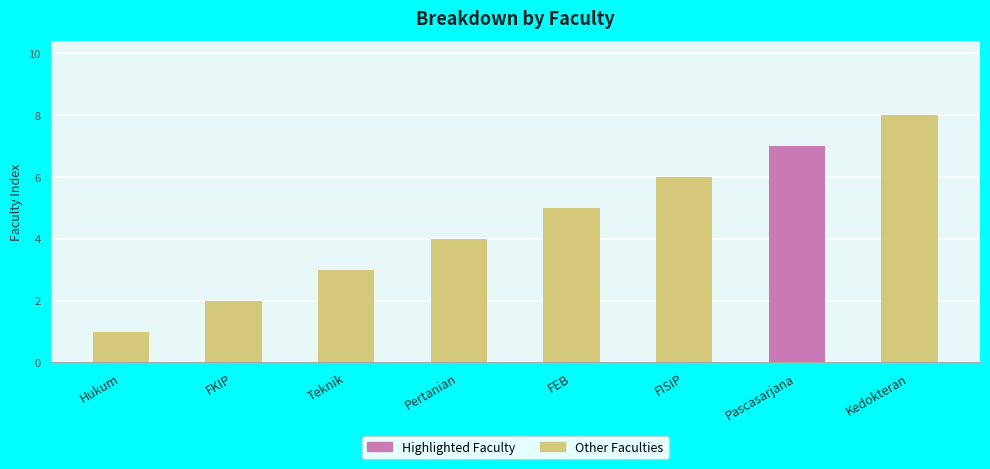

List the labels in order of value, largest first.

Kedokteran, Pascasarjana, FISIP, FEB, Pertanian, Teknik, FKIP, Hukum